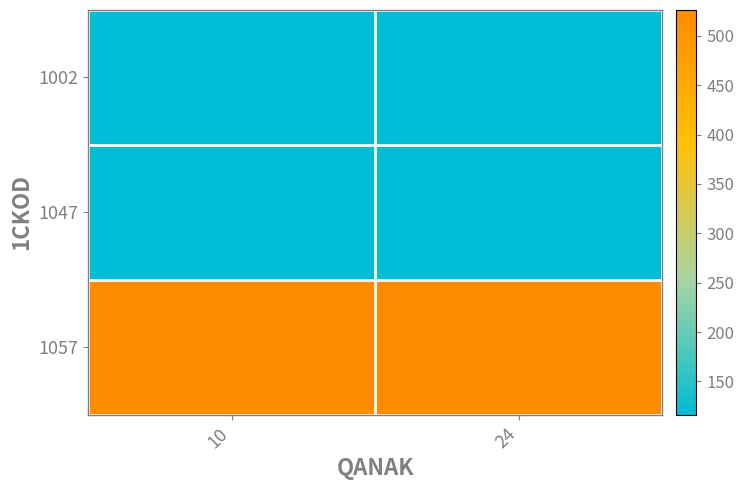

Reading left to right, extract all data points from this chart.

1002: 10=116.2	24=116.2
1047: 10=116.2	24=116.2
1057: 10=526.2	24=526.2